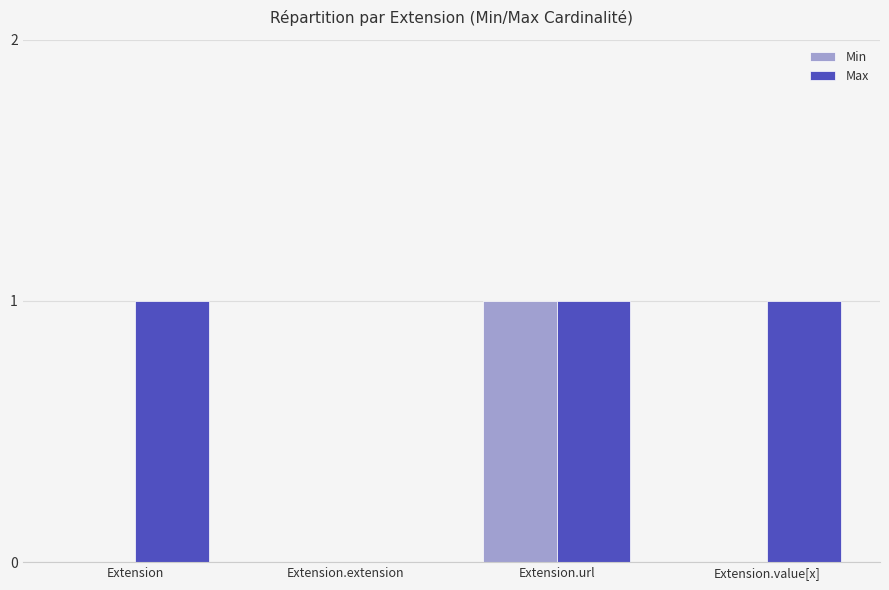

Between Extension and Extension.extension, which series saw the biggest shift?

Max